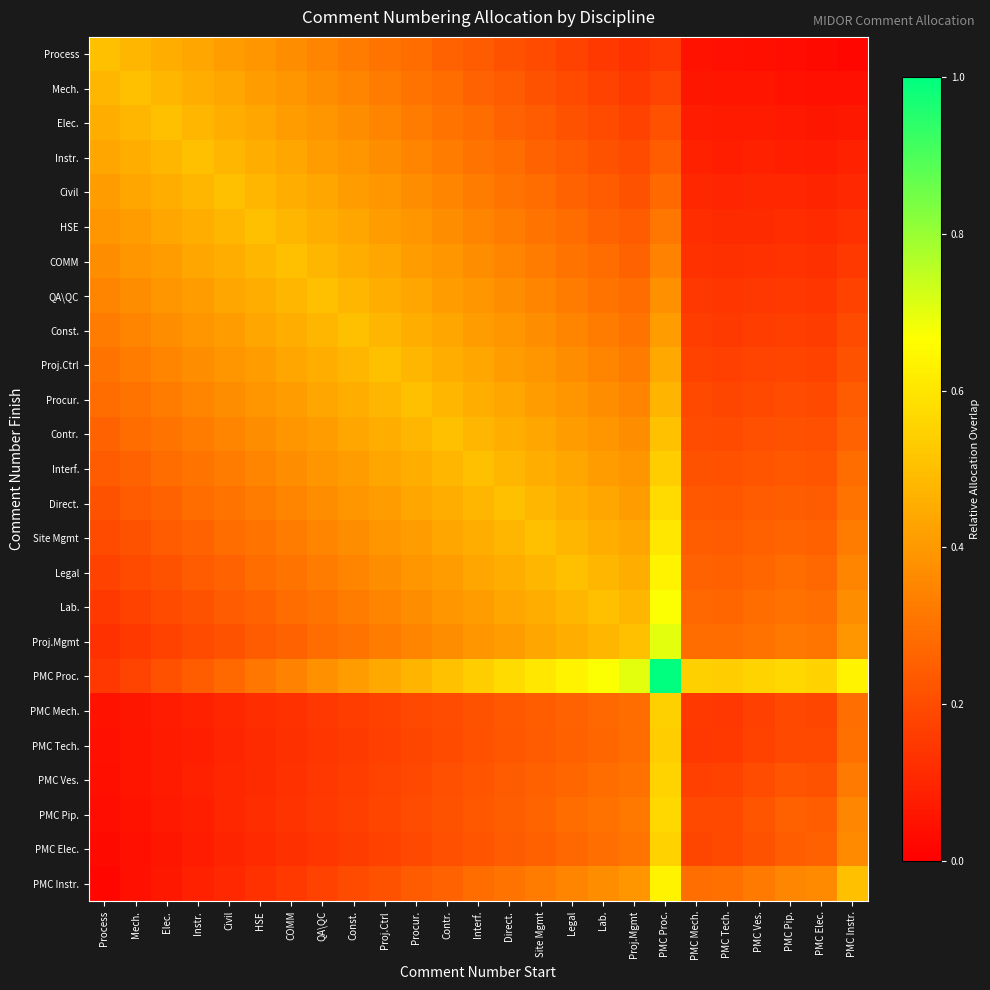

Which series has the widest spread of values?

PMC Proc.